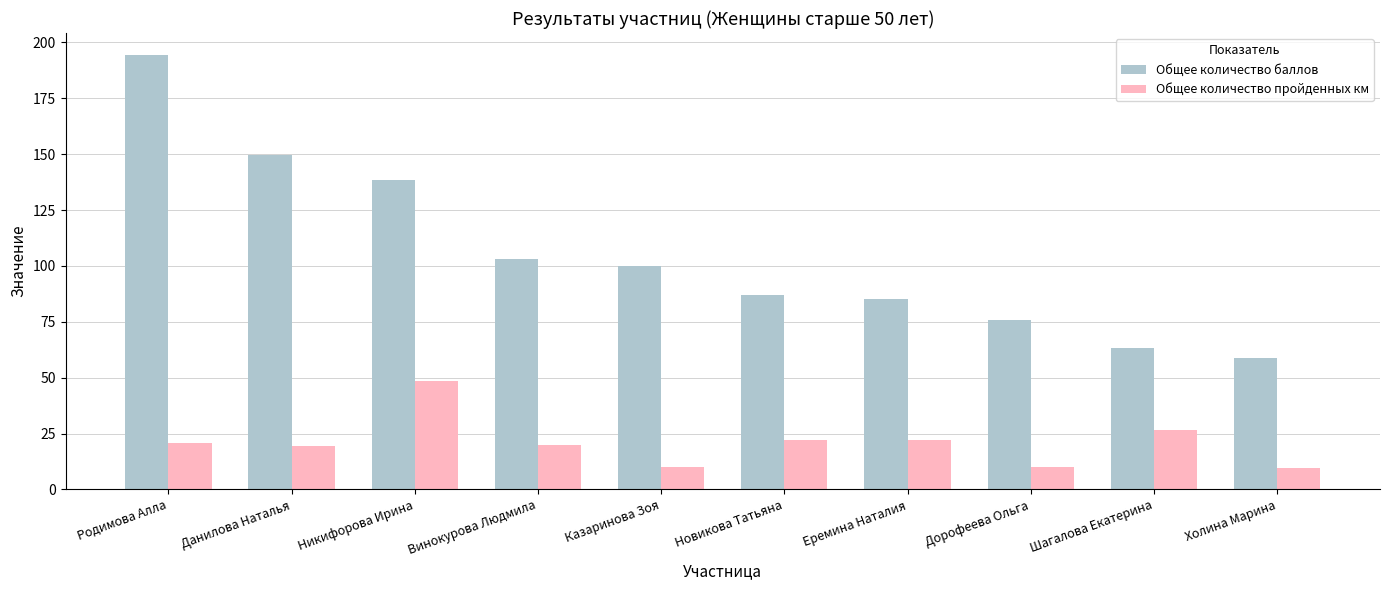

List the labels in order of Общее количество баллов value, largest first.

Родимова Алла, Данилова Наталья, Никифорова Ирина, Винокурова Людмила, Казаринова Зоя, Новикова Татьяна, Еремина Наталия, Дорофеева Ольга, Шагалова Екатерина, Холина Марина